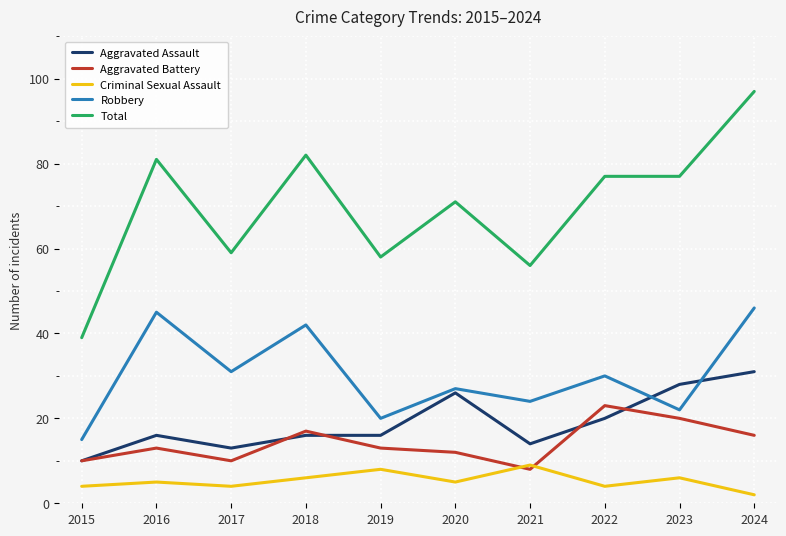

Which series has the widest spread of values?

Total